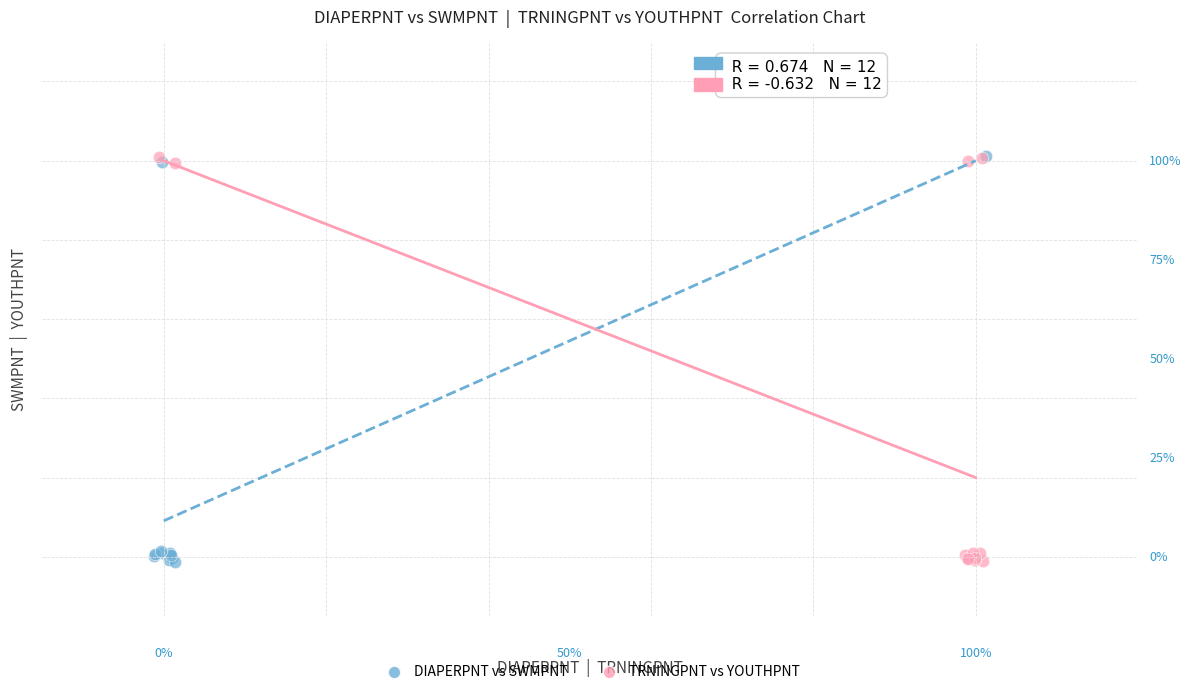

What are all the series names shown in the legend?

DIAPERPNT vs SWMPNT, TRNINGPNT vs YOUTHPNT